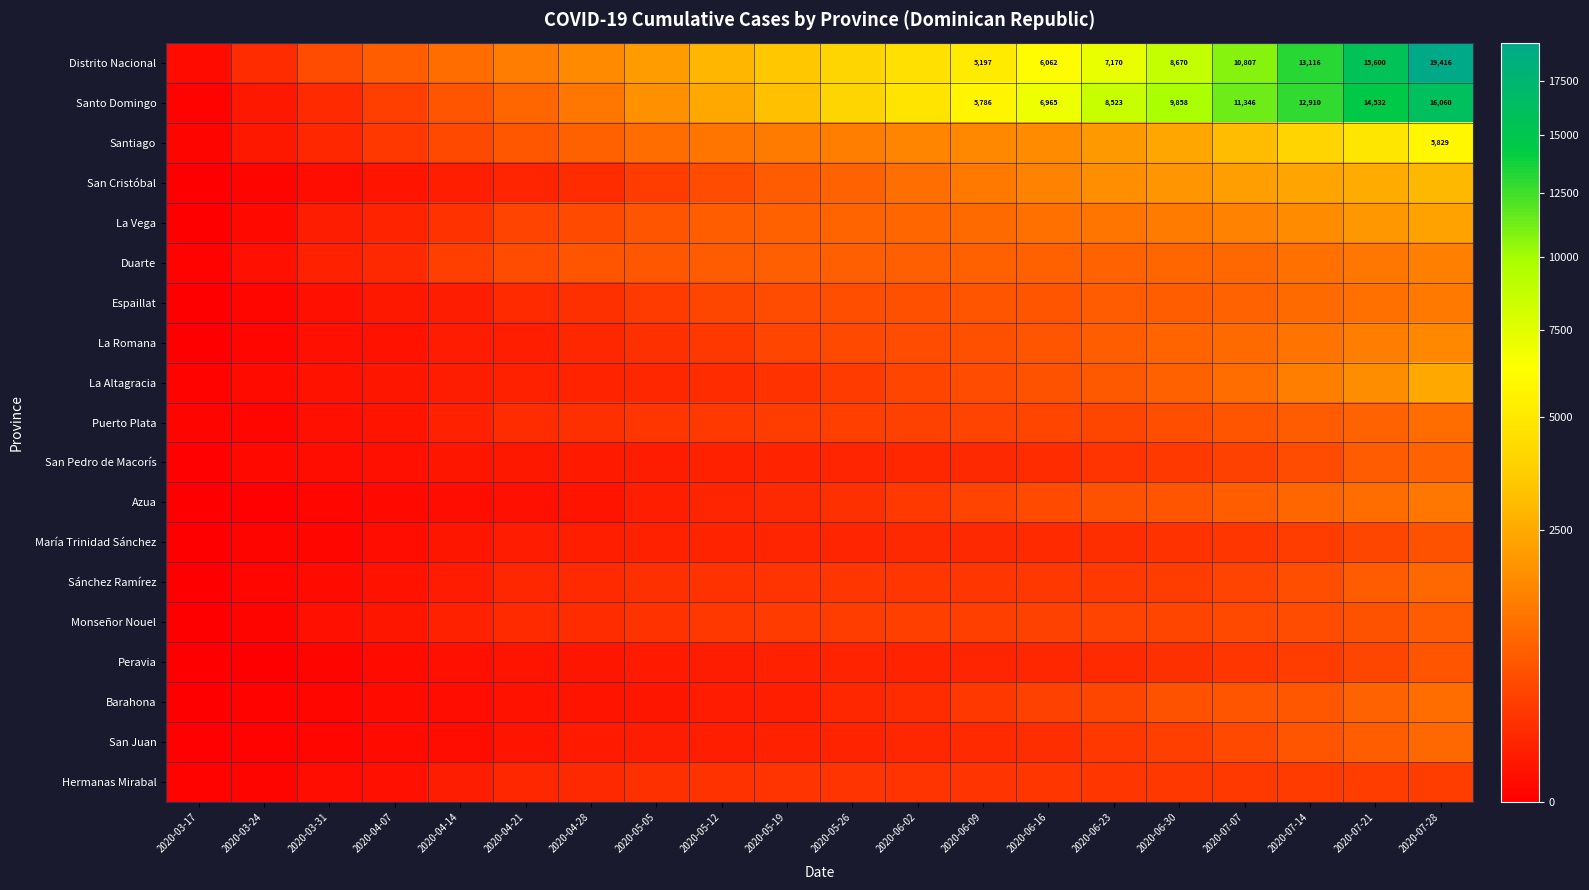

How many series are shown in this chart?

19